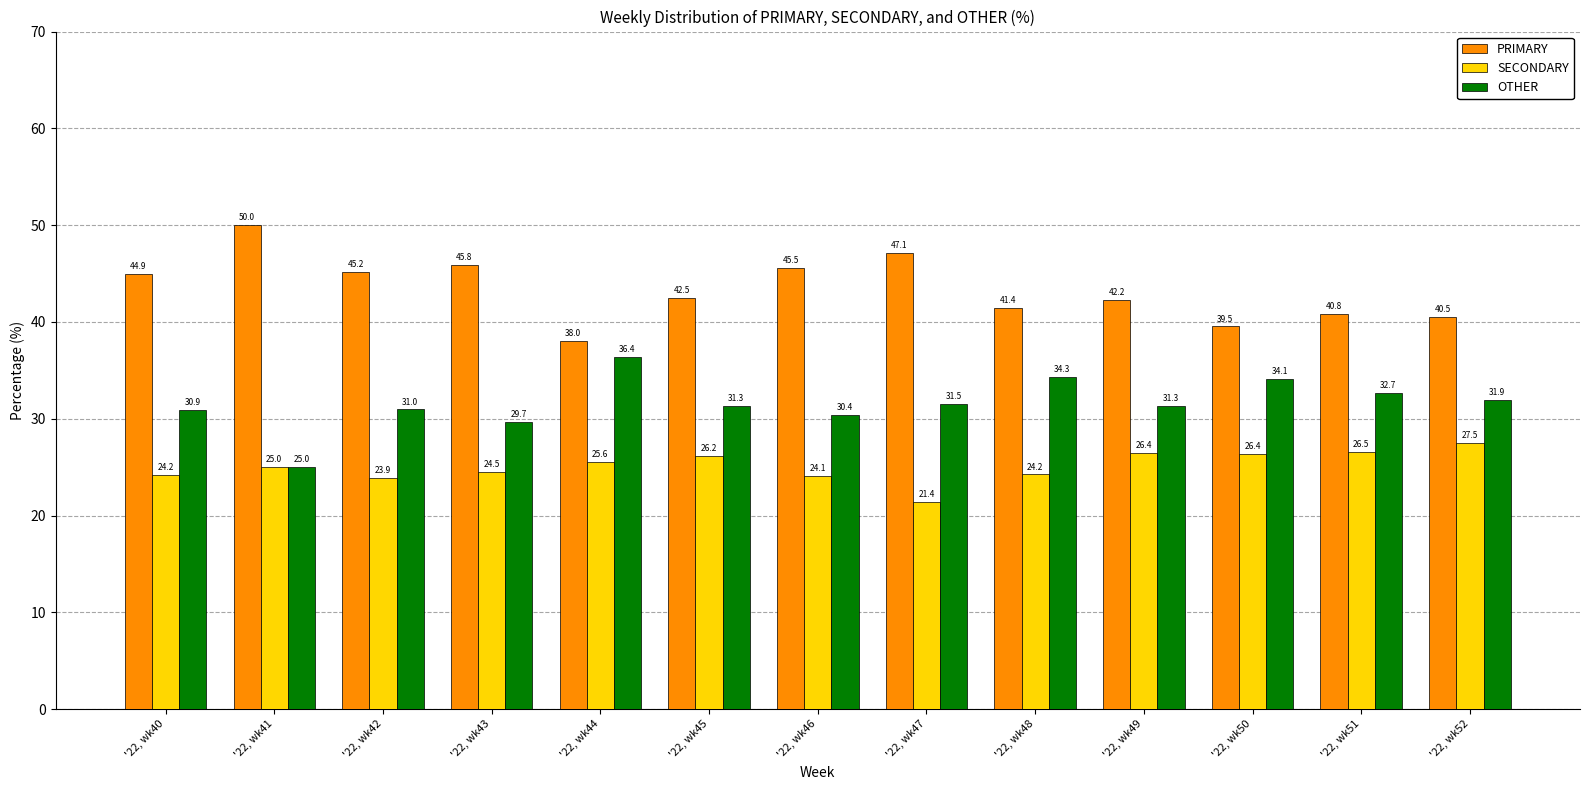

How many bars are there in each group?

3